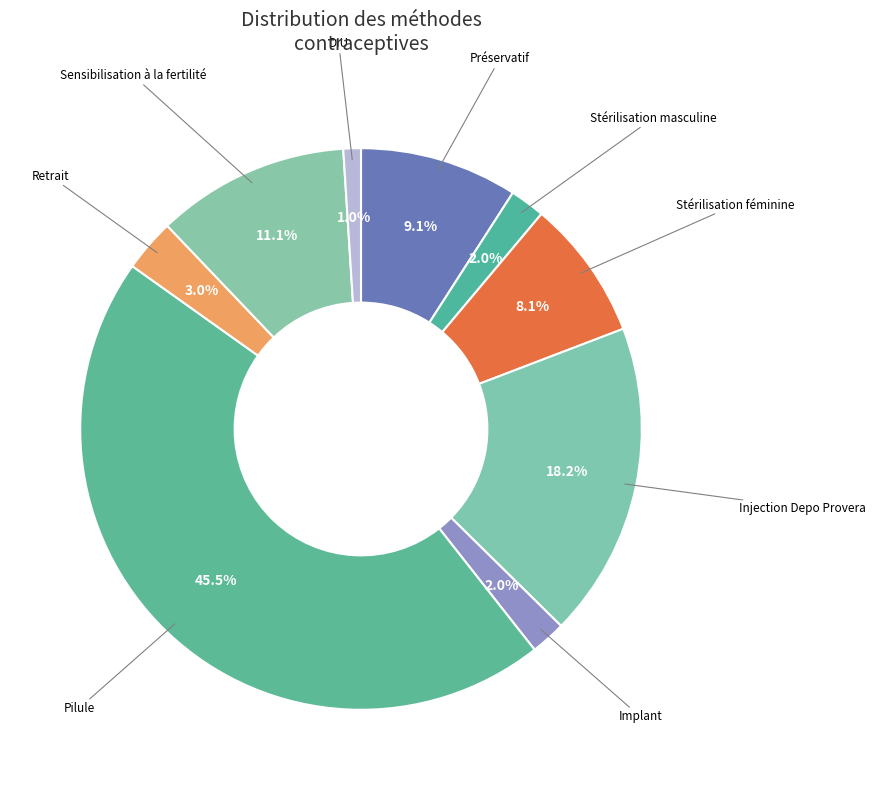

How many segments does this pie chart have?

9